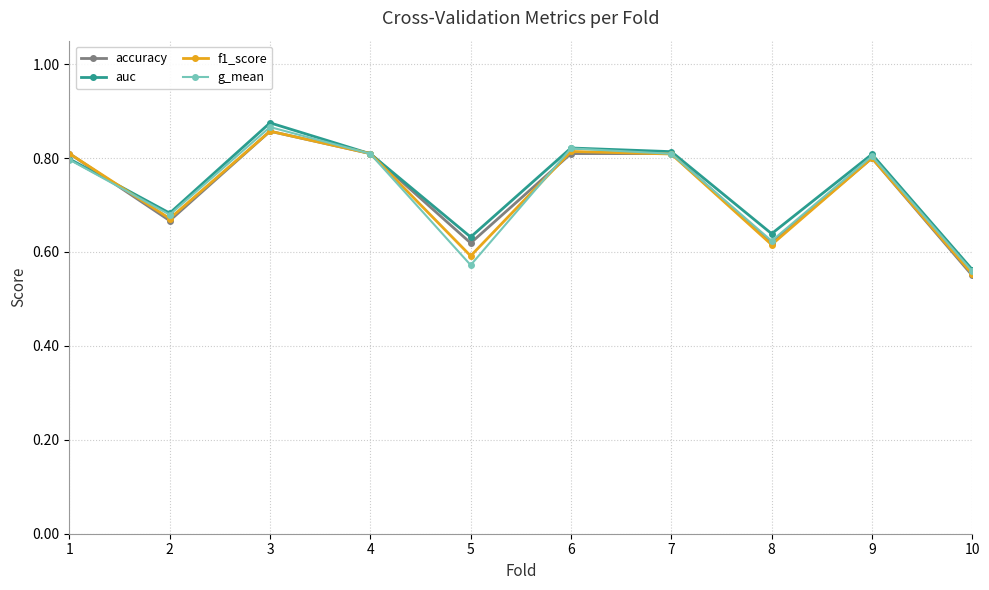

How many lines are shown in the chart?

4